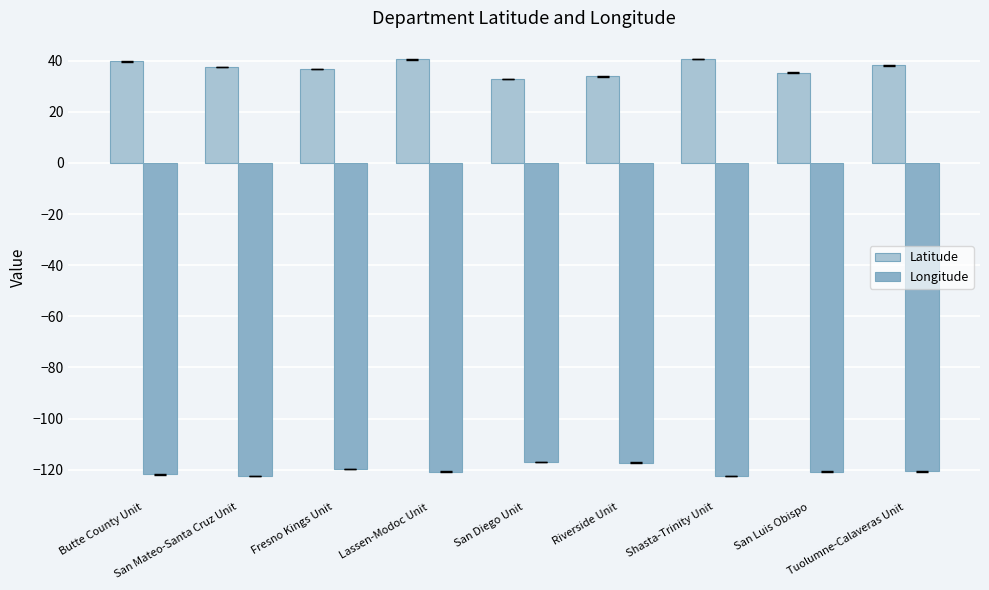

Rank the series by their maximum value, from highest to lowest.

Latitude, Longitude